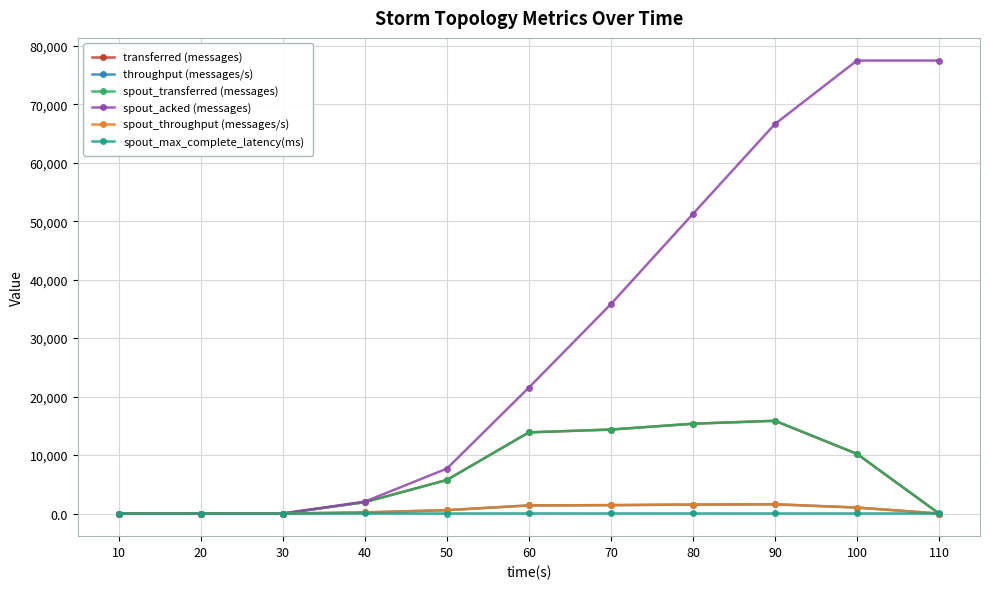

What is the sum of all spout_throughput (messages/s) values?

7713.0